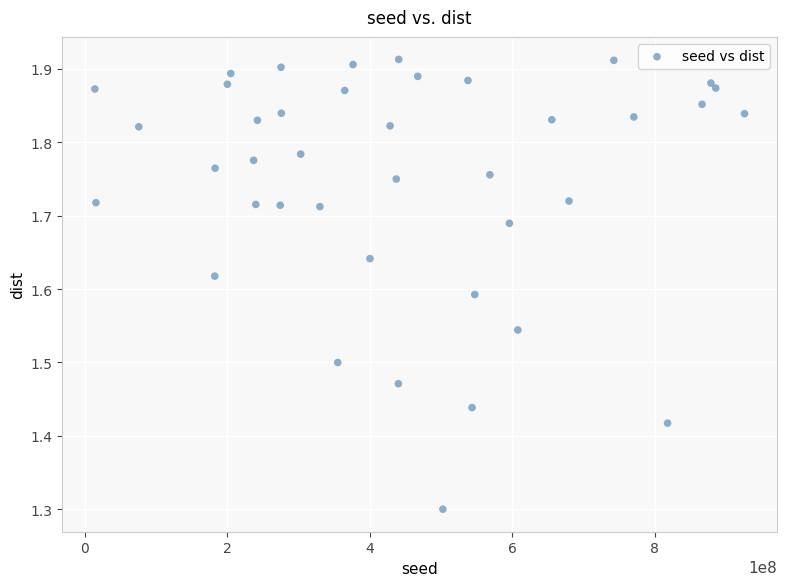

What Y value in the scatter plot is closest to 1?

1.3